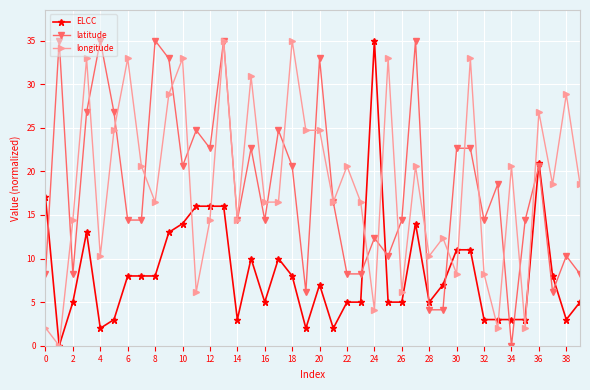

At how many categories does at least one series exceed 15?

33